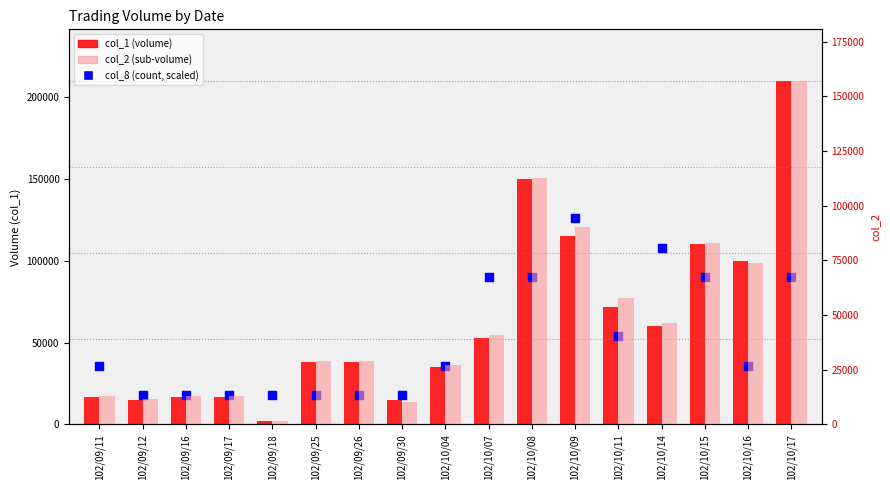

Which series has the largest Y range (max minus min)?

col_1 (volume)